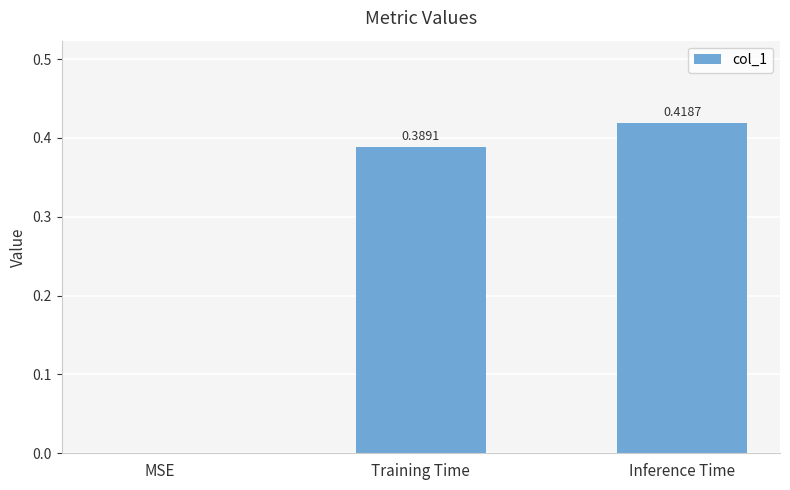

Between Inference Time and Training Time, which is larger?

Inference Time